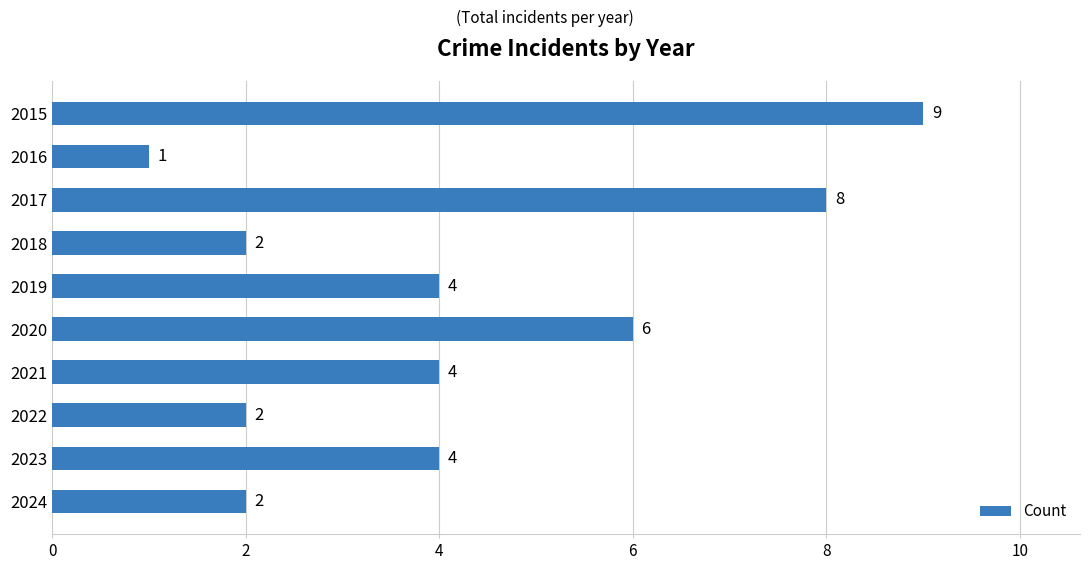

The chart shows a value of 2 at 2018. True or false?

True